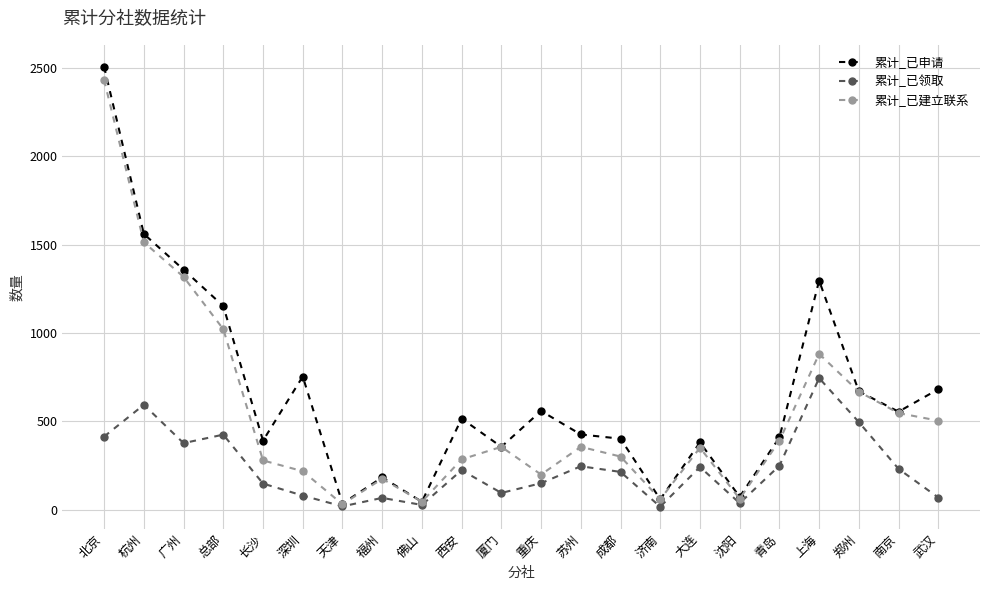

What is the difference between the maximum and minimum values in the 累计_已领取 series?

728